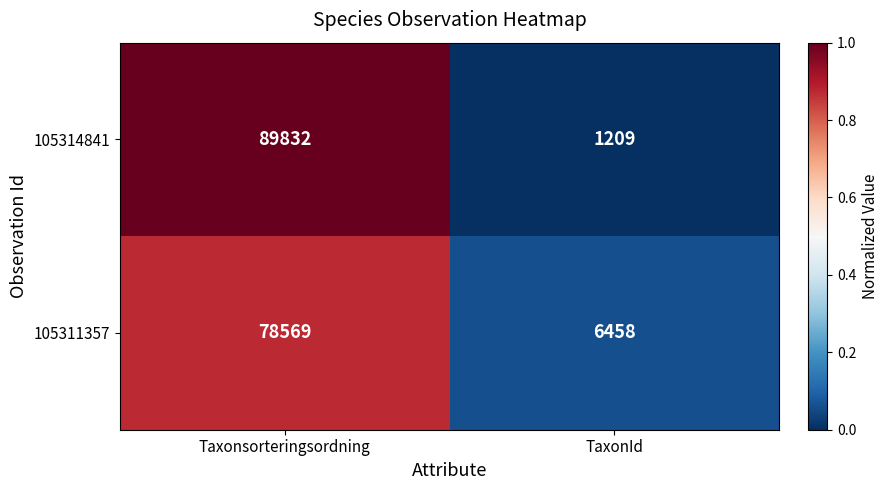

What is the difference between the maximum and minimum values in the 105314841 series?

88623